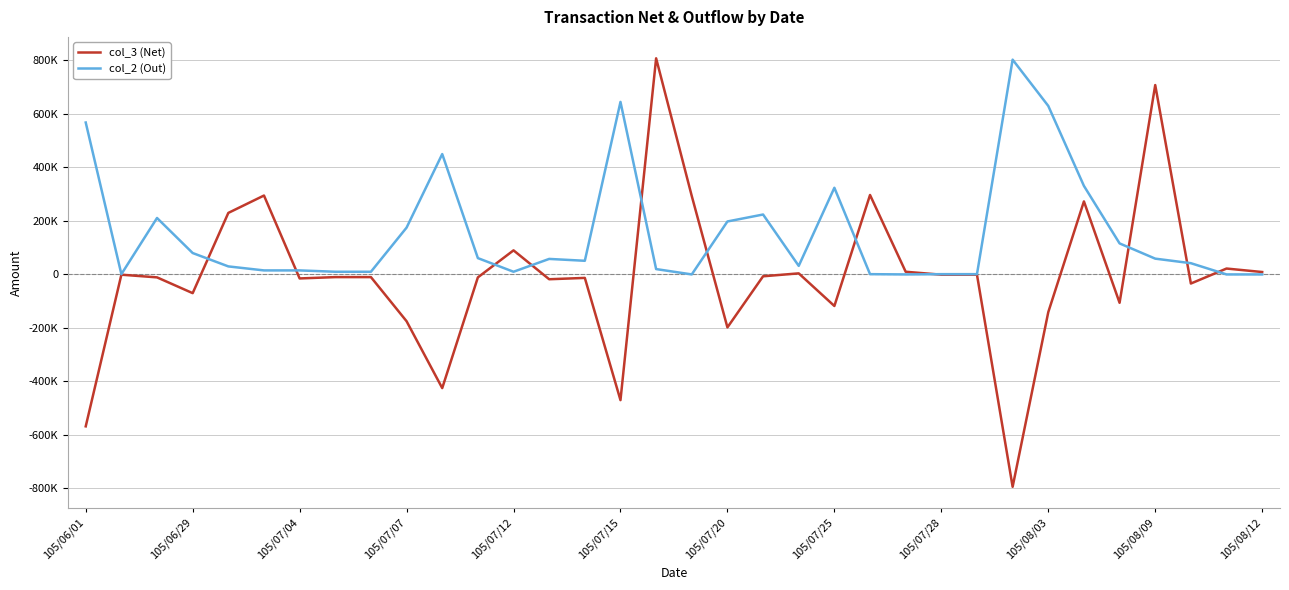

What is the lowest value of the col_3 (Net) series?

-794000